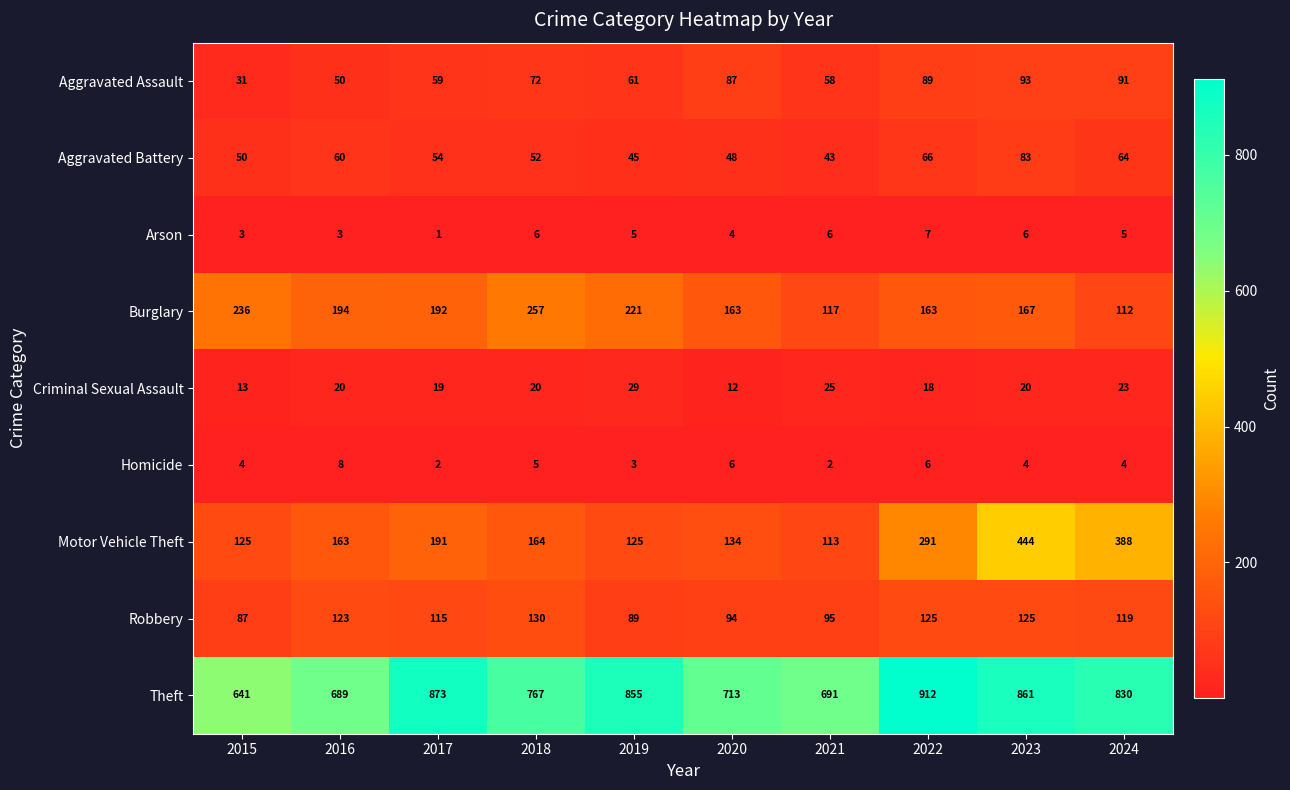

At how many categories does at least one series exceed 897?

1